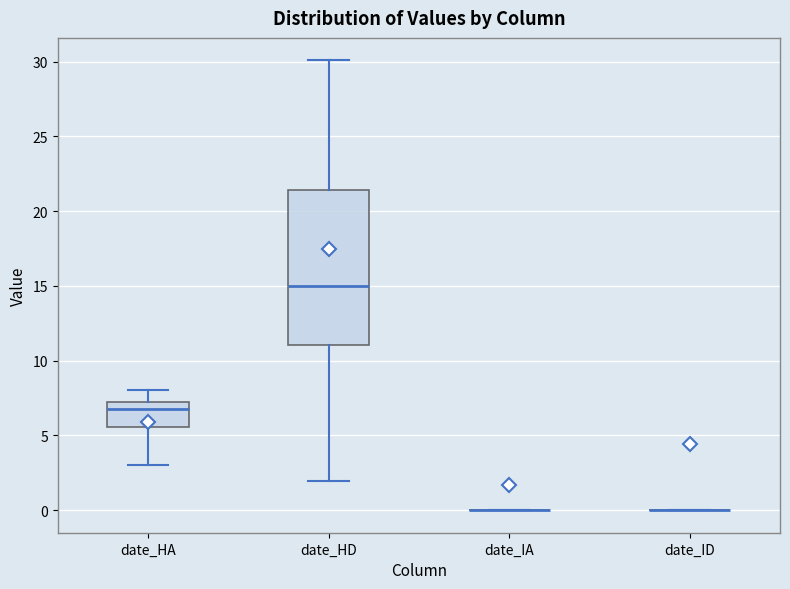

Comparing the boxes themselves (not the whiskers), which one is the tallest?

date_HD